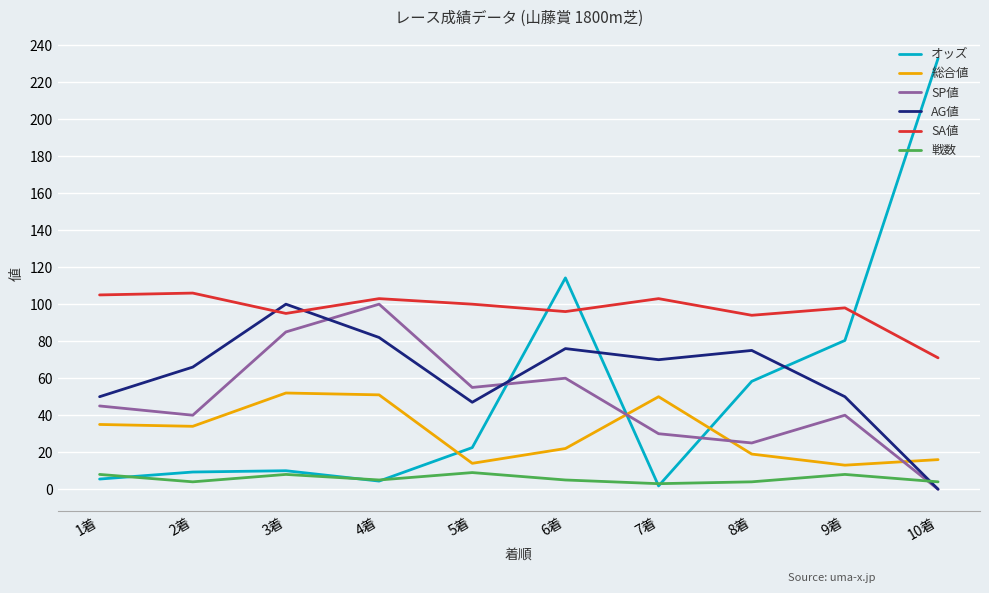

Which label corresponds to the largest value in the chart?

10着